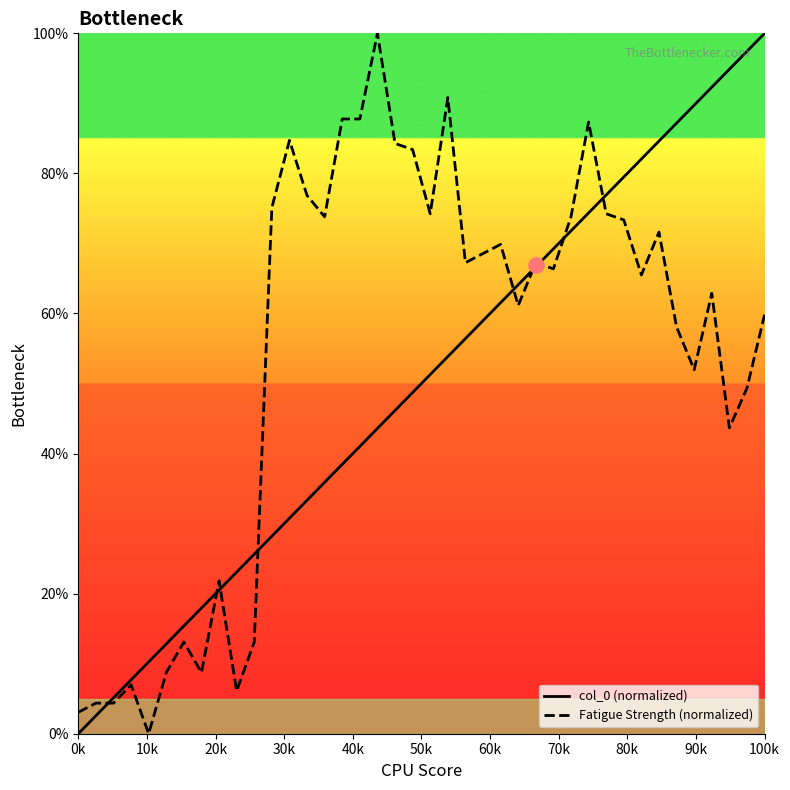

What is the total value across all series at 12?

115.5